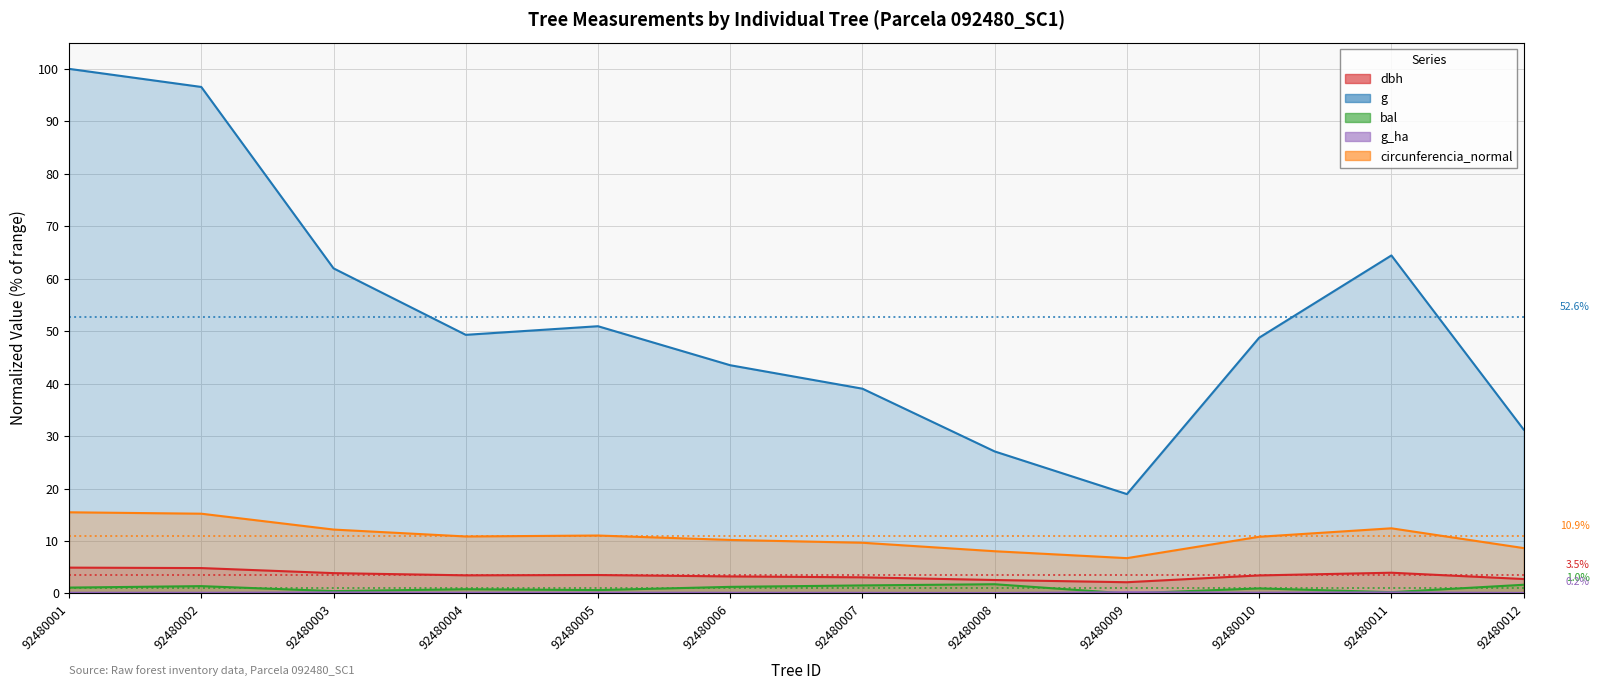

Where is the first local minimum for bal?

92480003